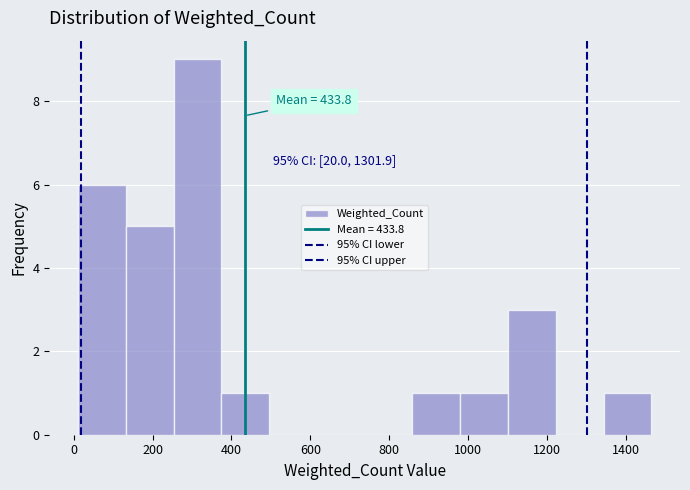

Over which range of the x-axis is the bar tallest?

260 to 380